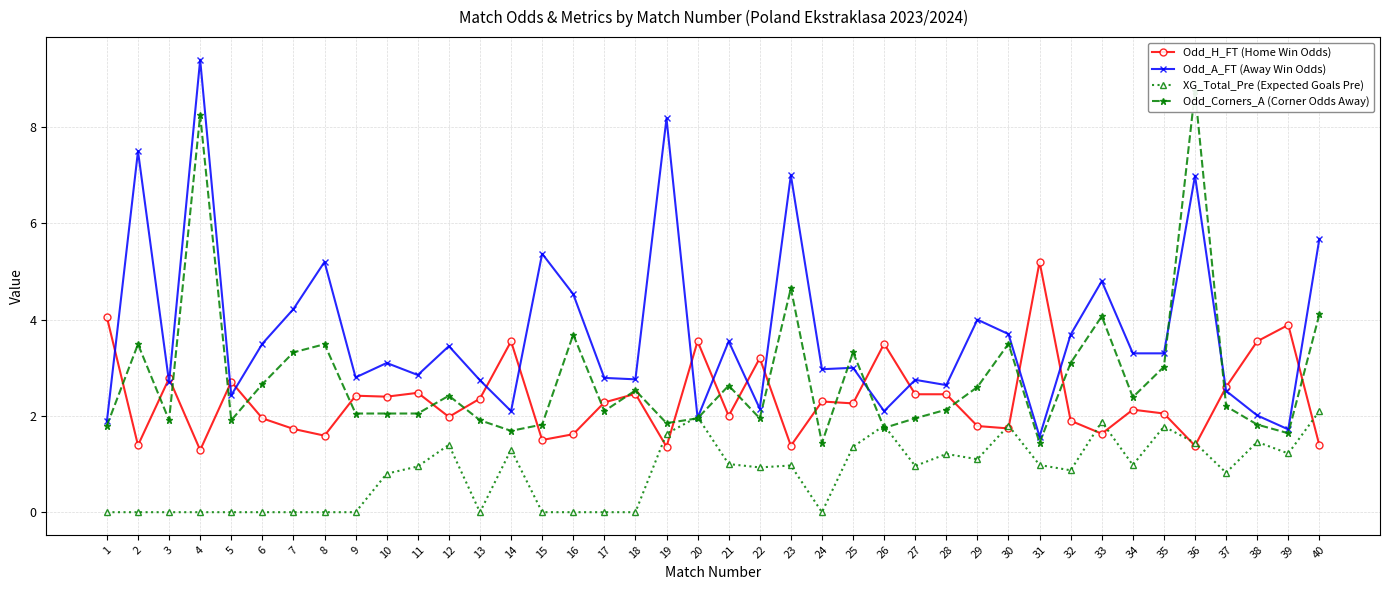

The value of Odd_A_FT (Away Win Odds) at 32 is 3.7. True or false?

True